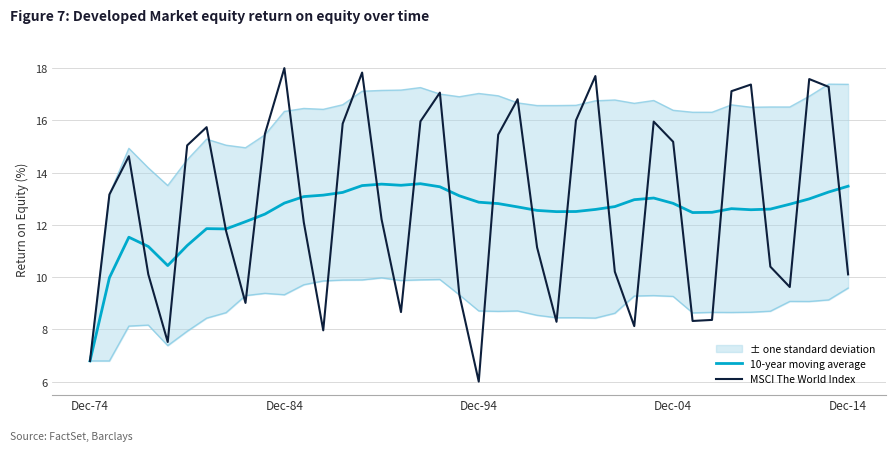

What is the value of the 10-year moving average point at the 29th from the left?

13.0